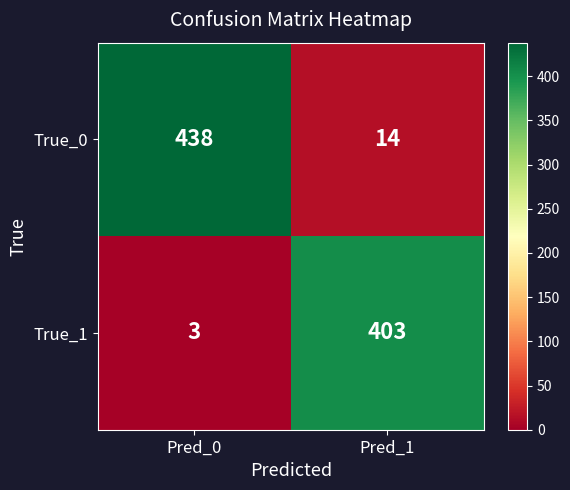

List the series in order of their peak value, highest first.

True_0, True_1